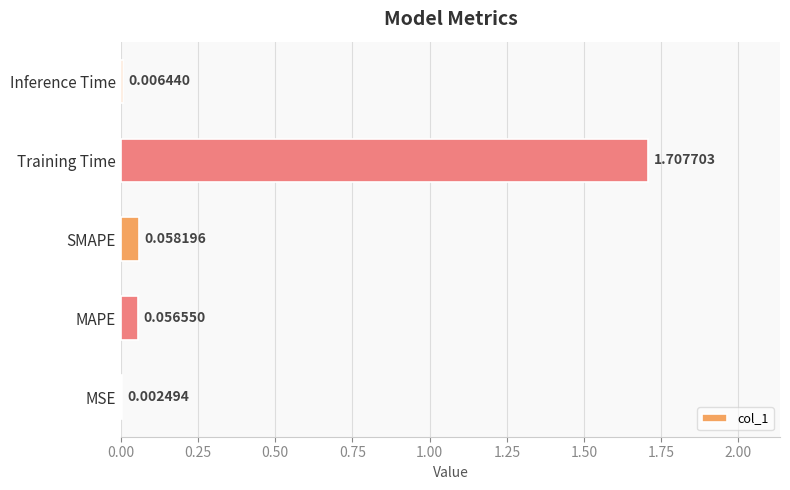

At which label is the value closest to 0?

MSE